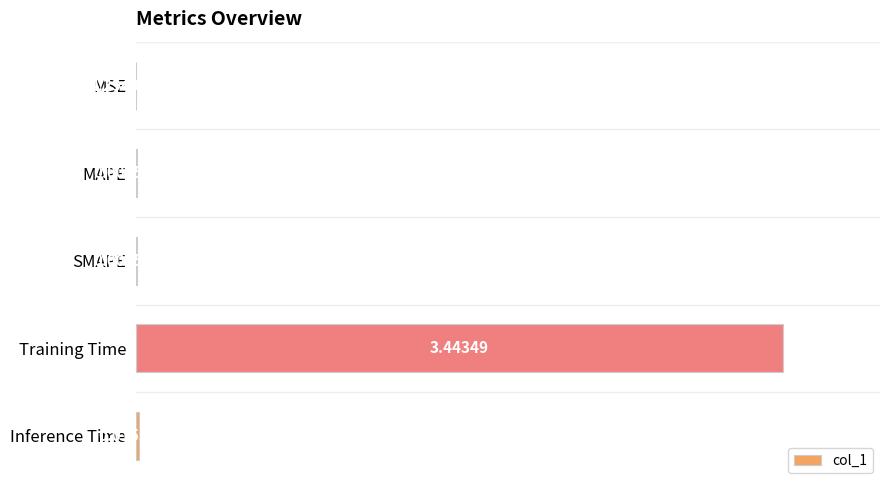

Which has a higher value, MAPE or Inference Time?

Inference Time